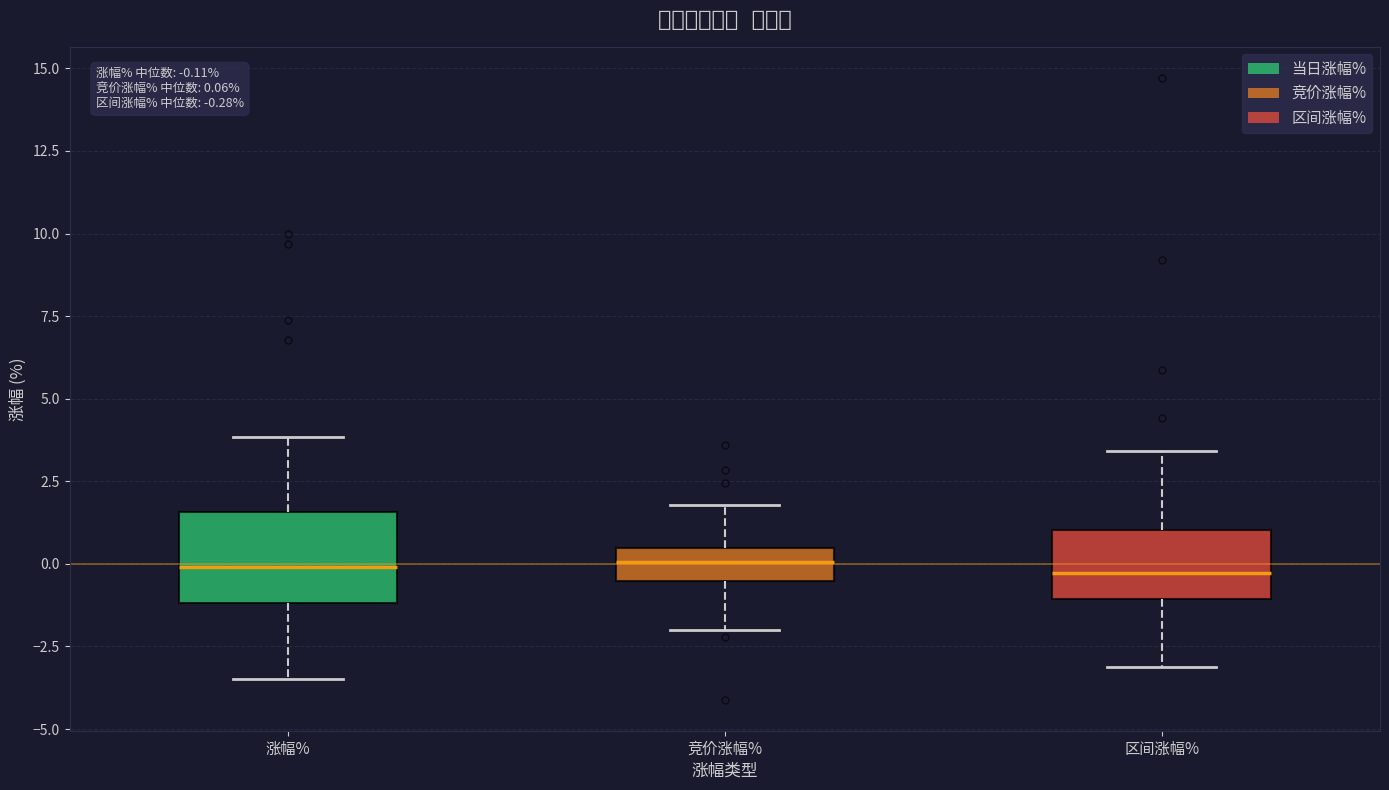

Comparing the boxes themselves (not the whiskers), which one is the tallest?

涨幅%